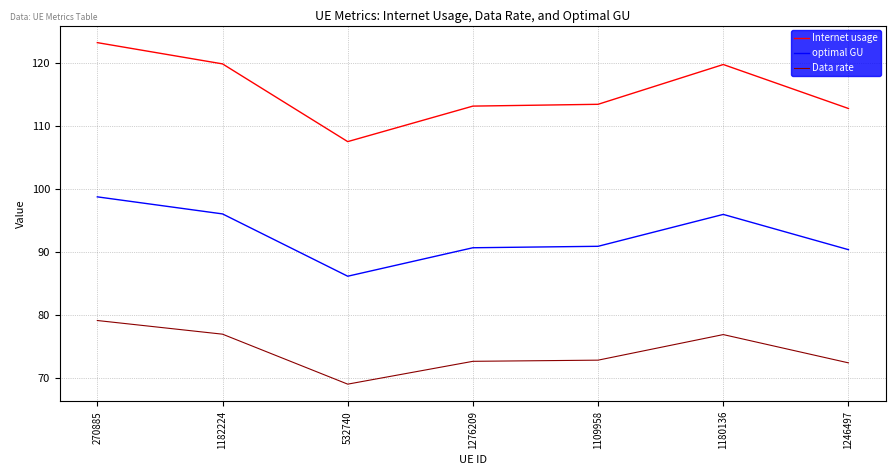

Which series has the largest total across all categories?

Internet usage